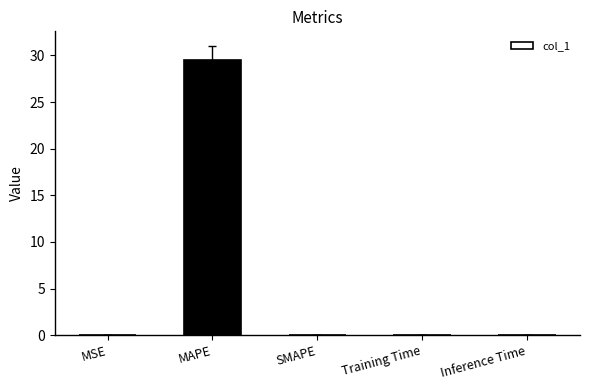

What is the sum of the values at MAPE and Inference Time?

29.6